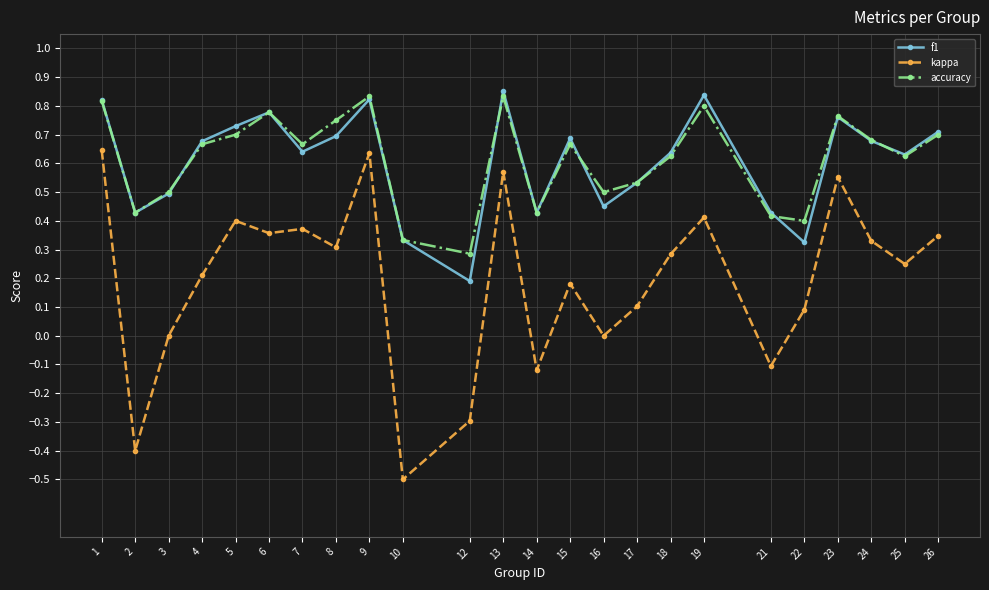

True or false: accuracy has more than 1 interior local peaks.

True